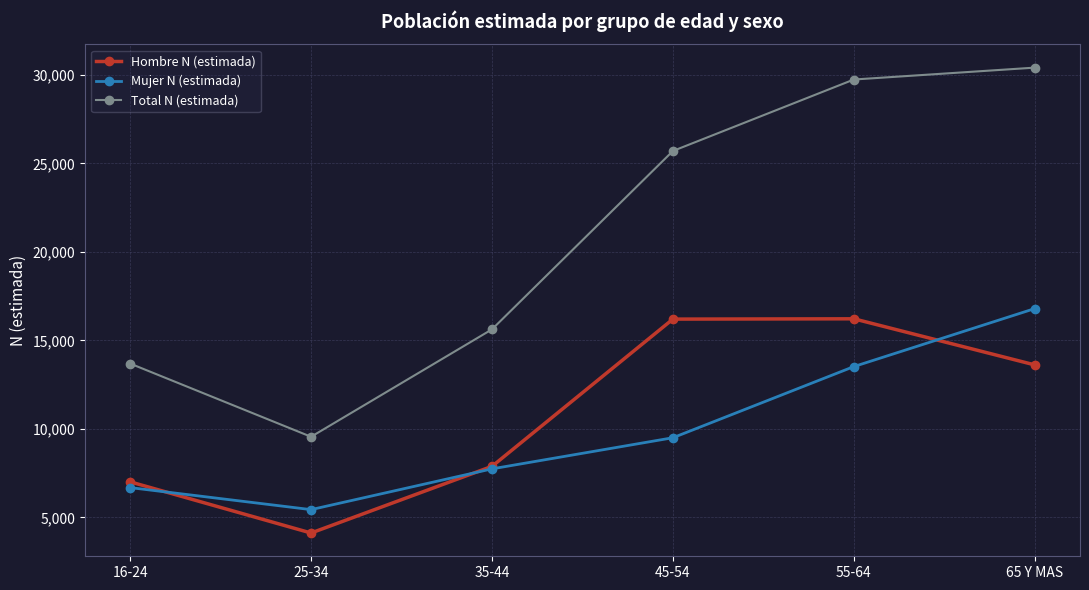

Where is Total N (estimada) nearest to the value 19980?

35-44